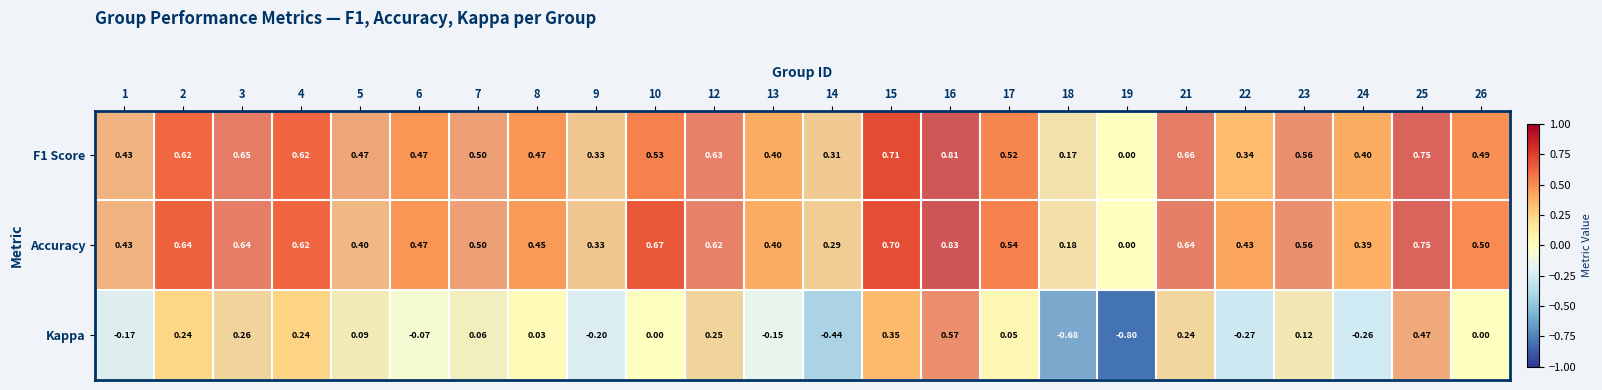

Which series has the largest range (max minus min)?

Kappa